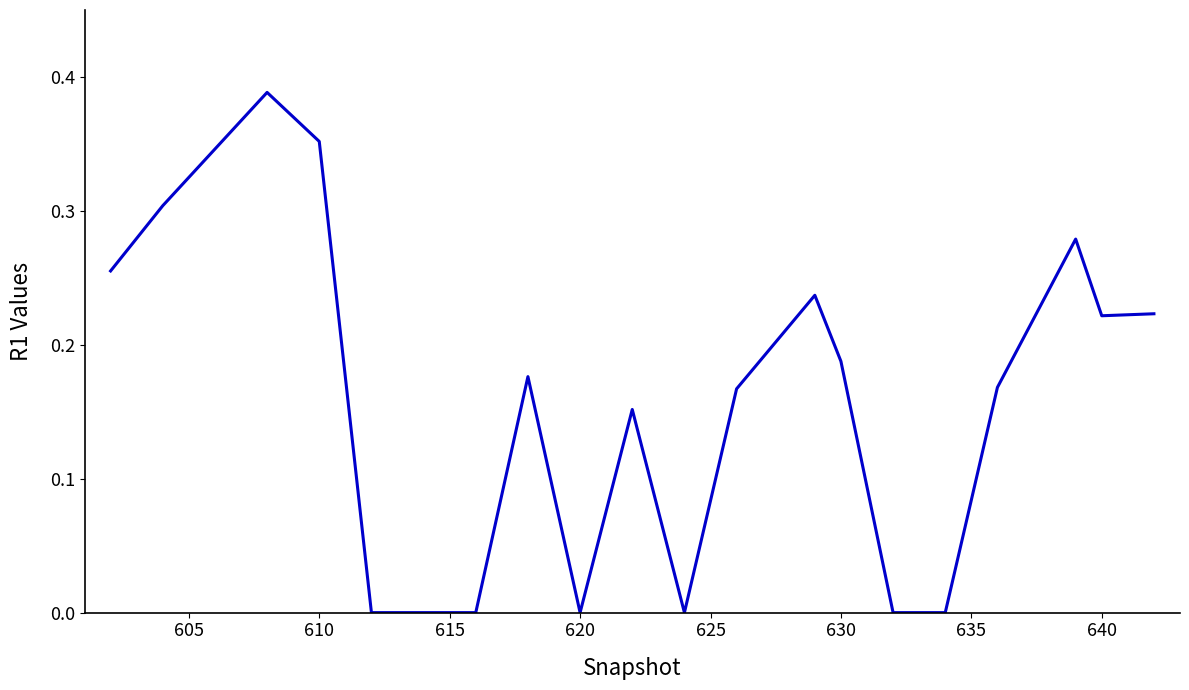

What is the maximum value shown in the chart?

0.4